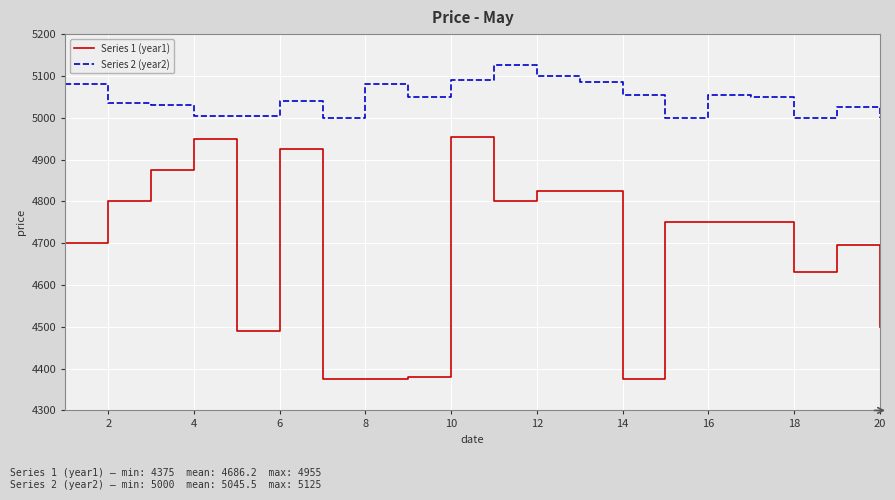

Which series has the largest range (max minus min)?

Series 1 (year1)